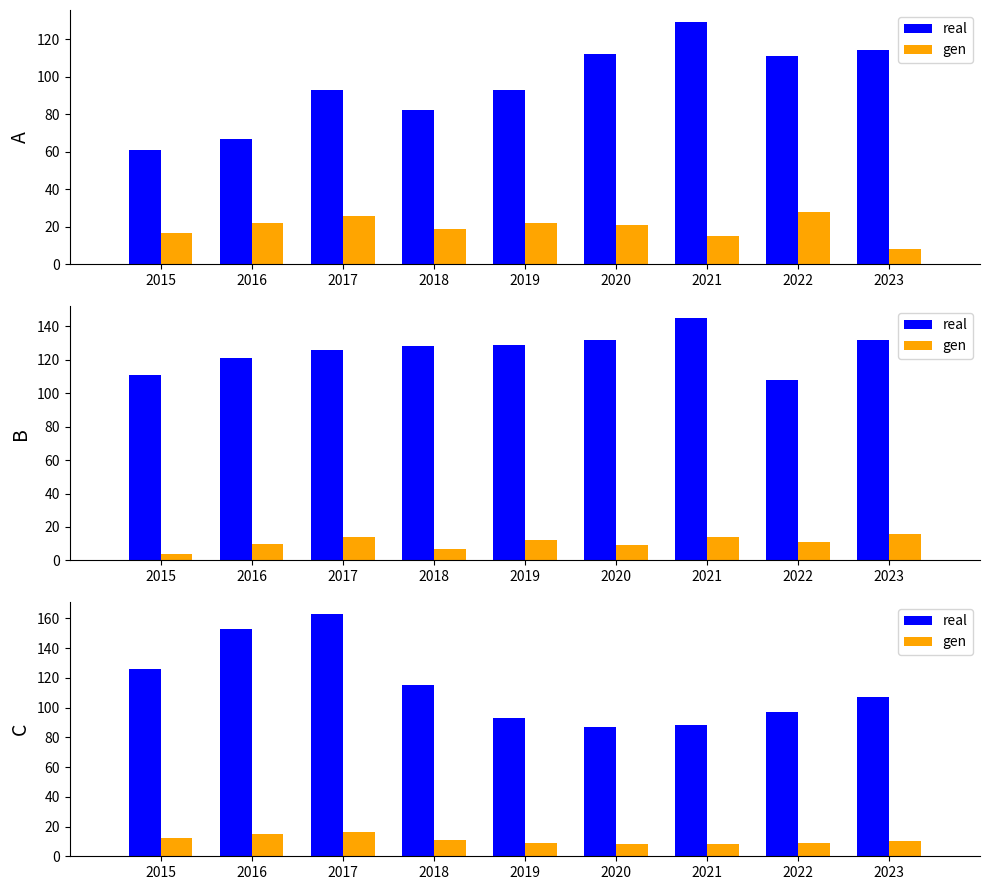

Between 2016 and 2023, which series saw the biggest shift?

real